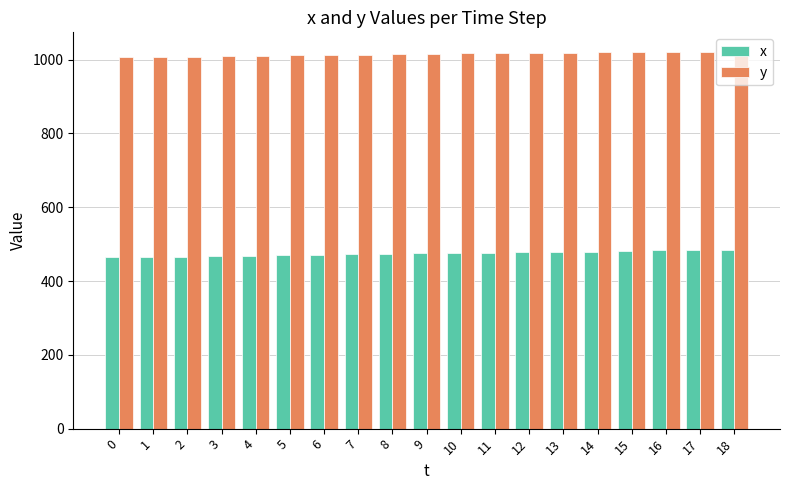

What is the sum of all y values?

19292